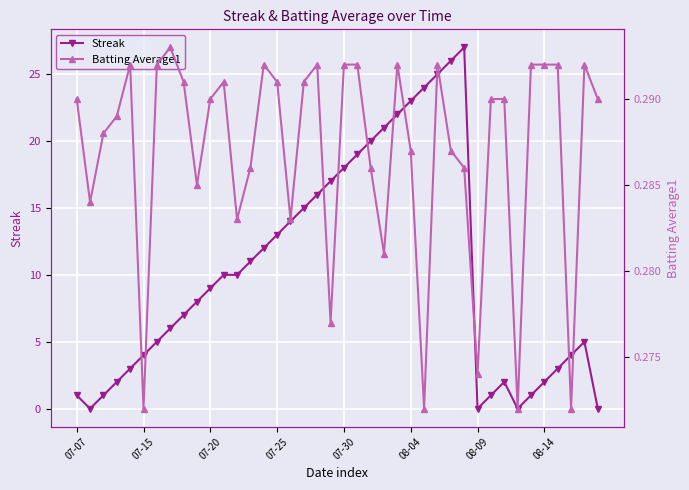

Read the Streak value at 07-07.

1